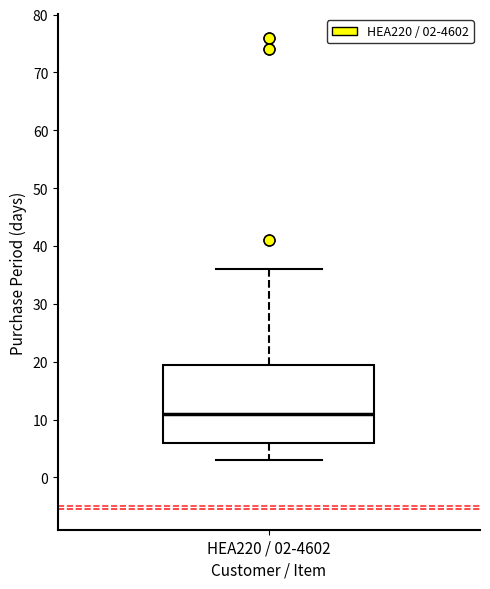

Transcribe this box plot: give where the median line is, the range the box spans, and where the two whiskers end, as read against the y-axis. The values are not printed on the chart, so give them approximately, as read against the axis.

median 11, box 6 to 20, whiskers 3 to 36